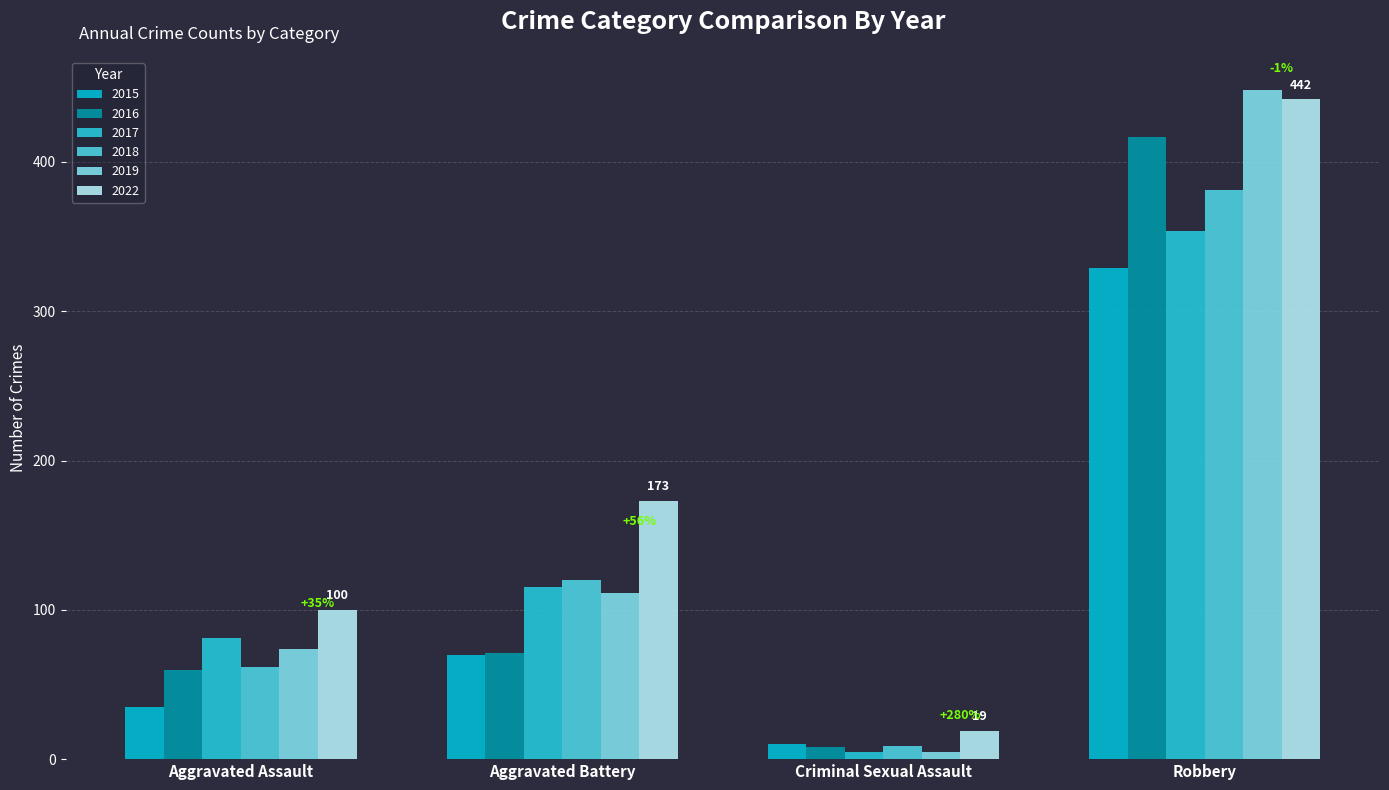

Between Aggravated Battery and Robbery, which series saw the biggest shift?

2016